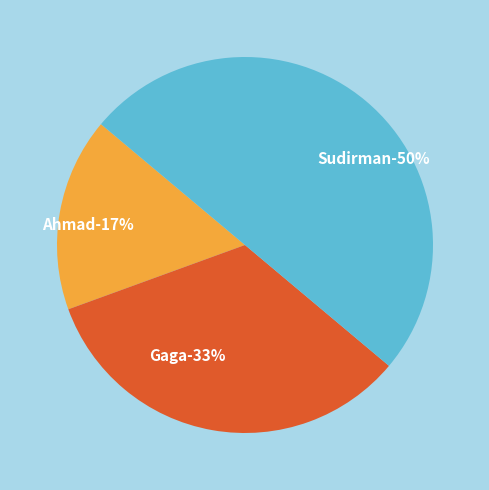

To the nearest percent, what percentage of the pie is Sudirman?

50%